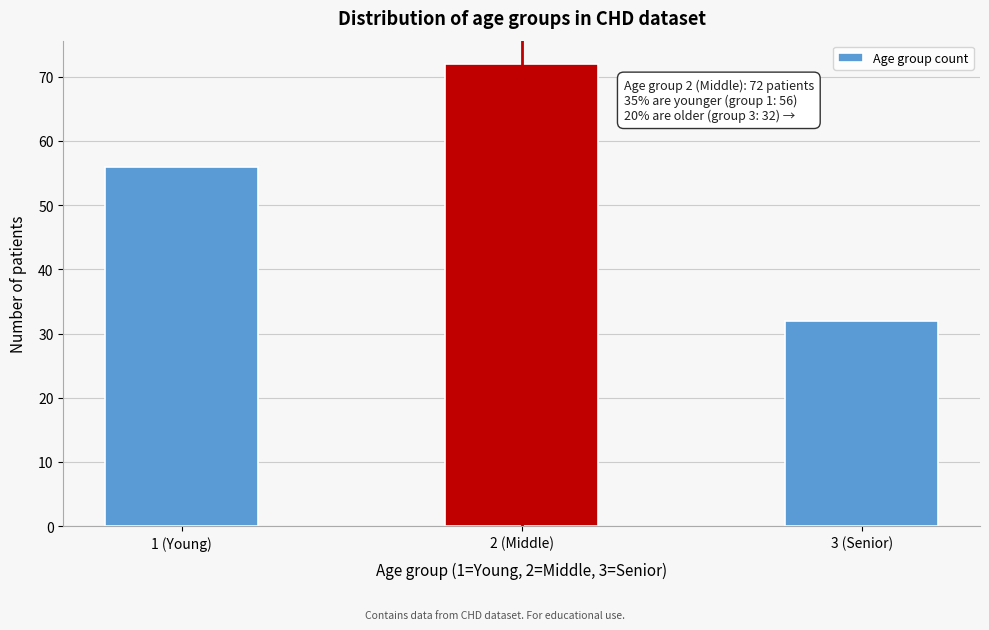

Reading right to left, transcribe all the data shown in this chart.

32	72	56